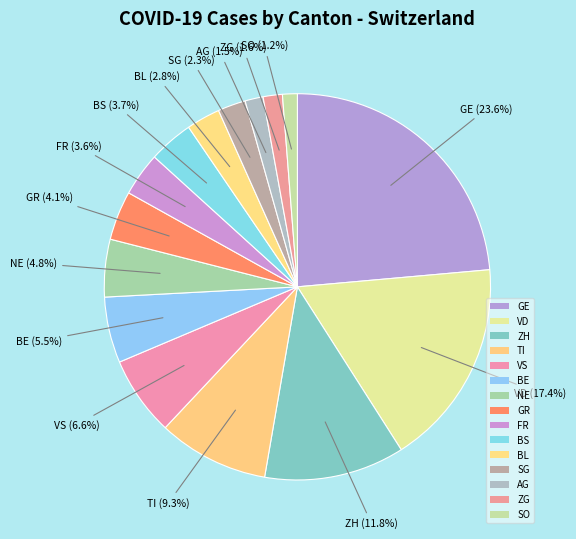

Between ZH and TI, which is larger?

ZH